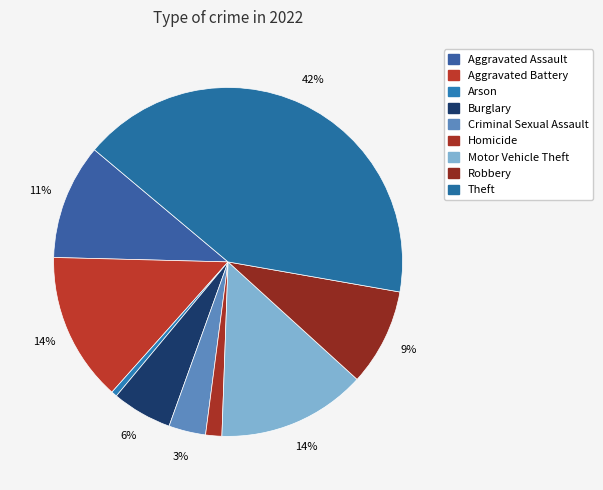

True or false: Robbery accounts for 2% of the total.

False